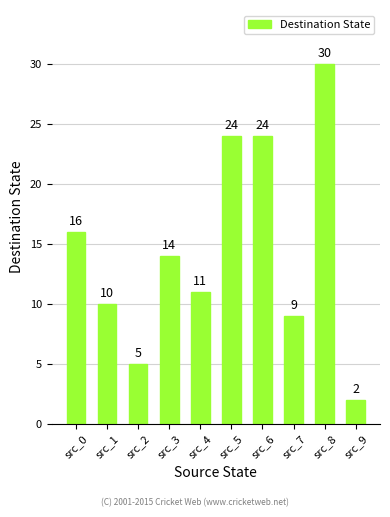

What is the value of the 1st bar from the left?

16